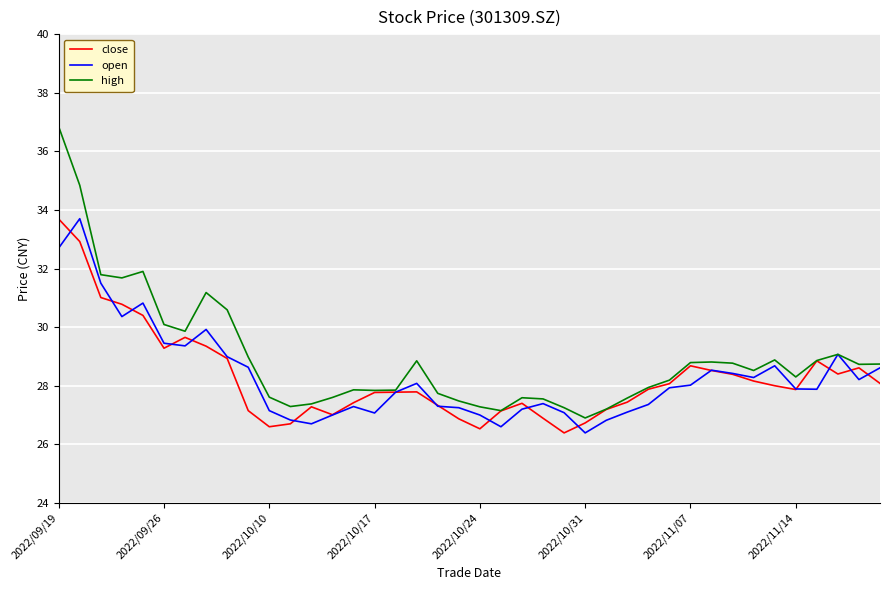

What is the maximum value shown in the chart?

36.8